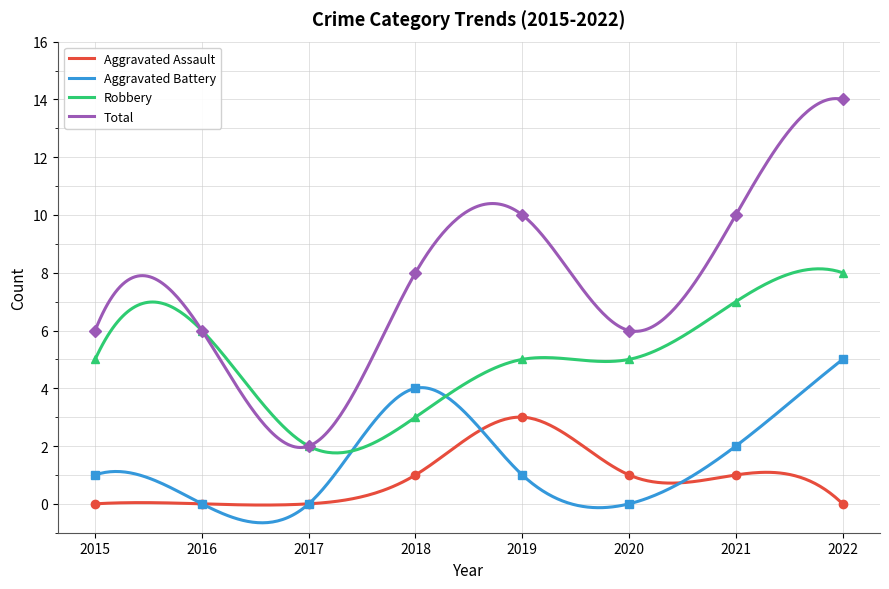

How many categories are shown in the chart?

8